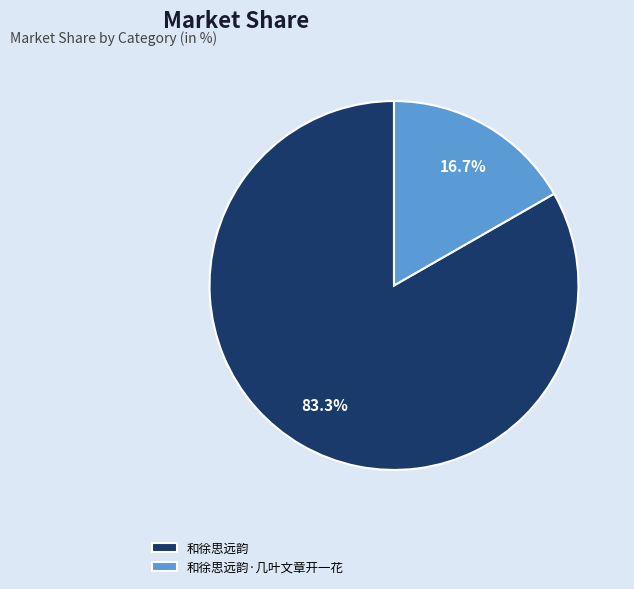

Count the number of slices in the pie.

2